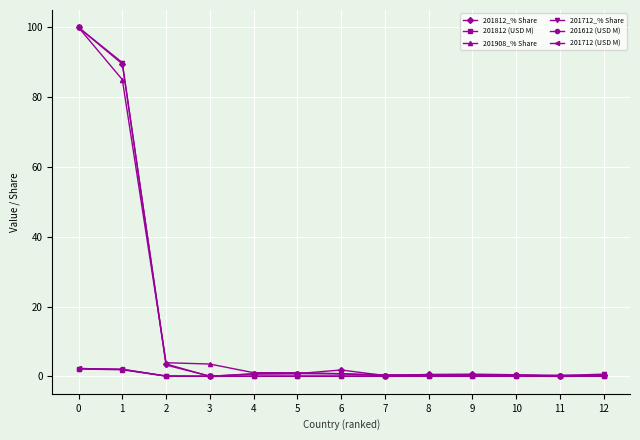

Is the value of 201712_% Share at 0 greater than the value of 201612 (USD M) at 8?

Yes